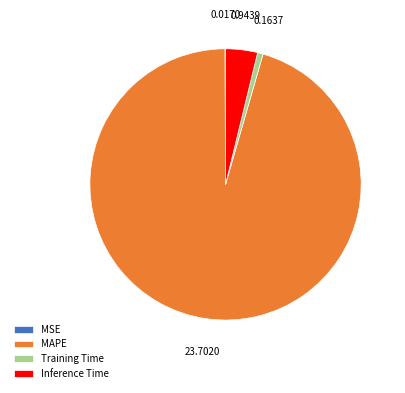

Does any single category account for the majority?

Yes